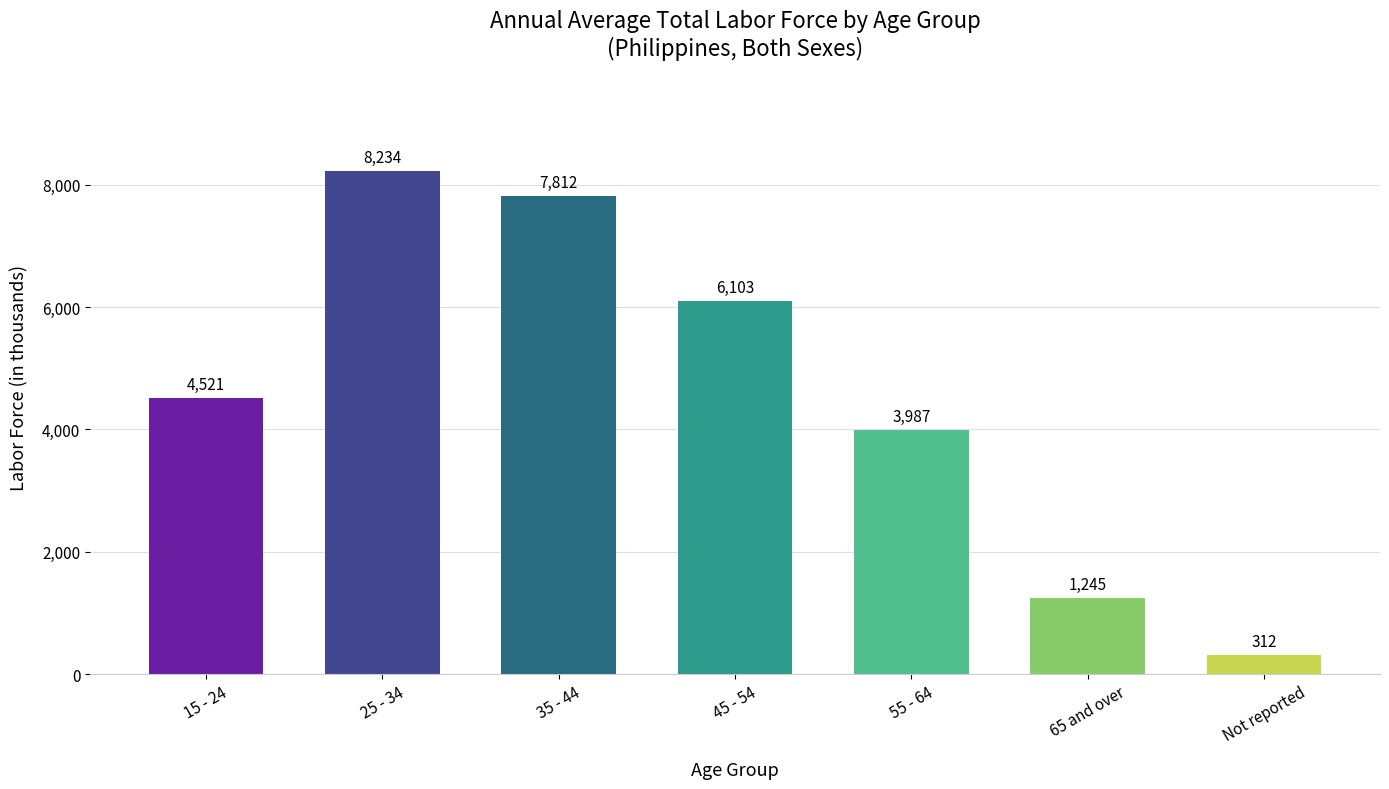

Where is the data nearest to the value 4273?

15 - 24